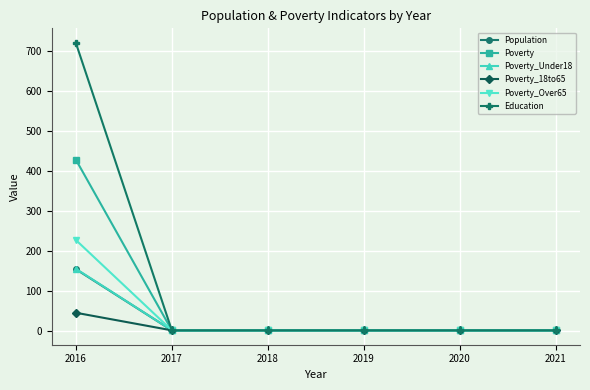

At which category does the chart reach its peak across all series?

2016